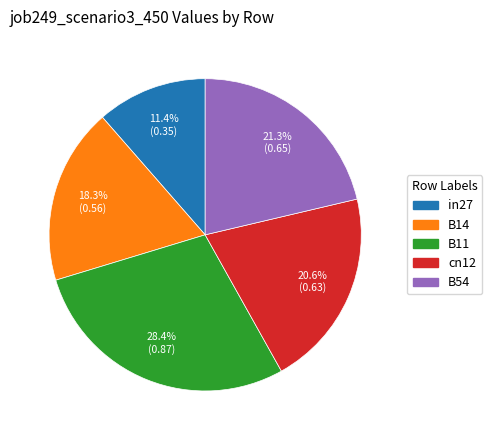

Count the number of slices in the pie.

5